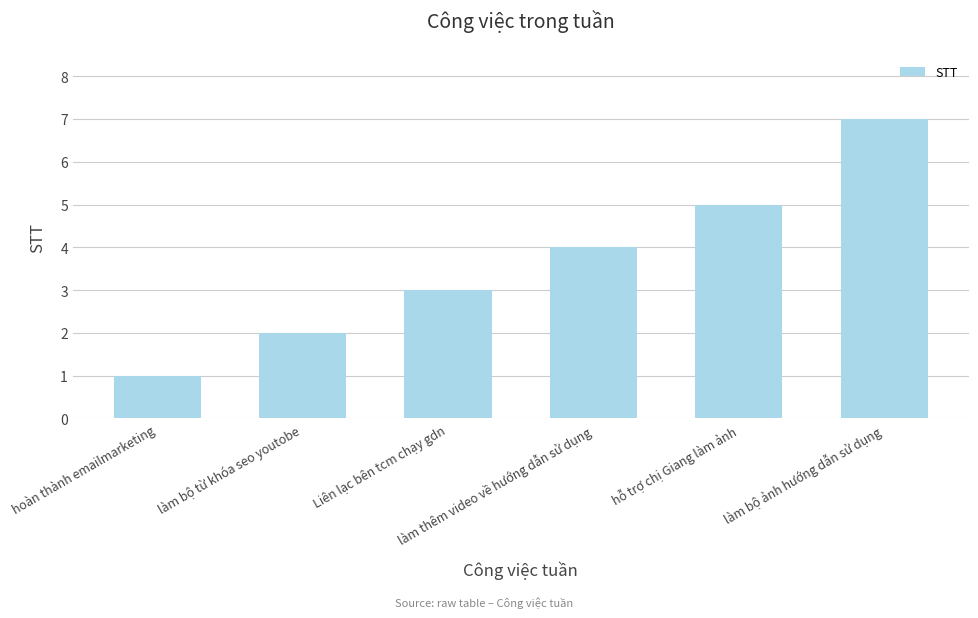

Between hỗ trợ chị Giang làm ảnh and làm bộ ảnh hướng dẫn sử dụng, which is larger?

làm bộ ảnh hướng dẫn sử dụng